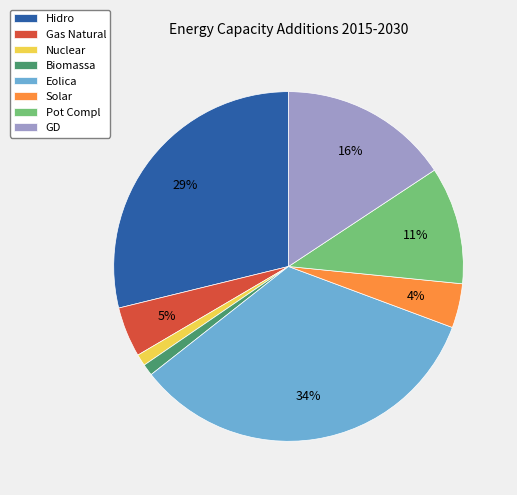

Is Gas Natural the majority of the pie?

No